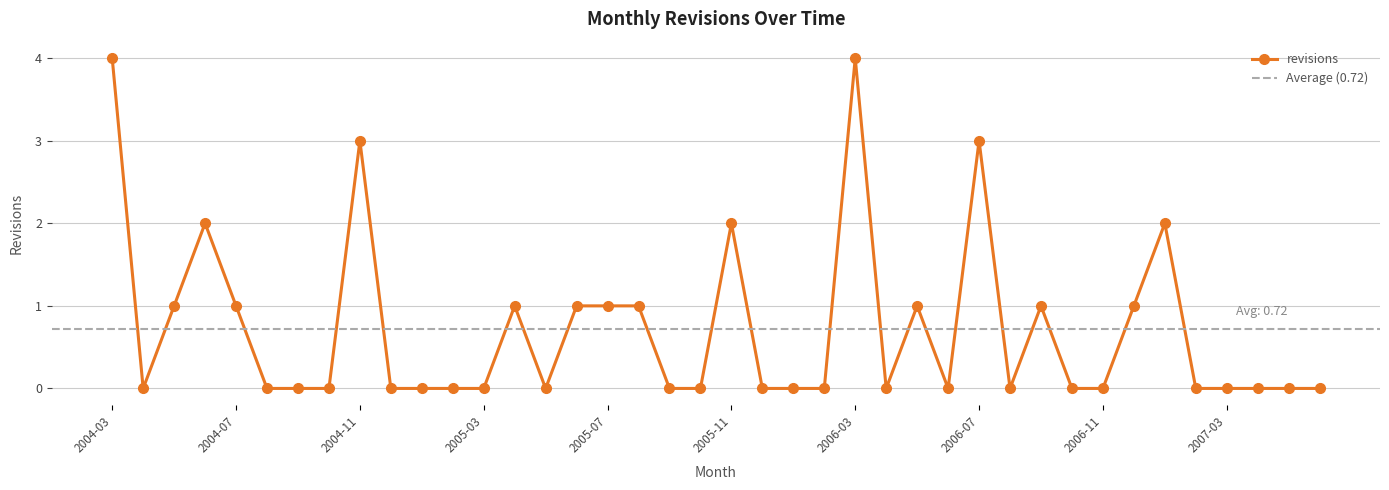

What is the sum of the values at 2004-03 and 2004-06?

6